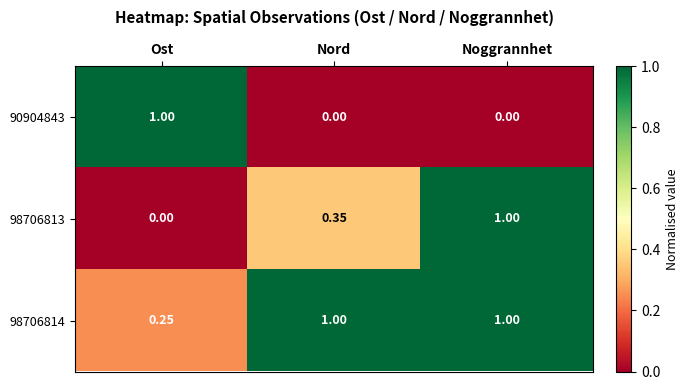

Rank the categories by 98706813 value from lowest to highest.

Ost, Nord, Noggrannhet